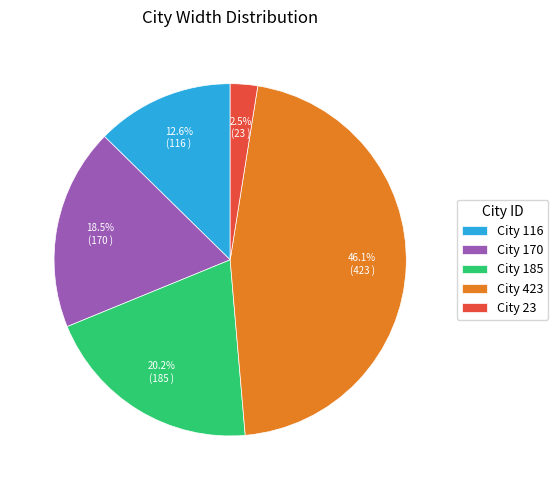

To the nearest percent, what is the average slice percentage?

20%